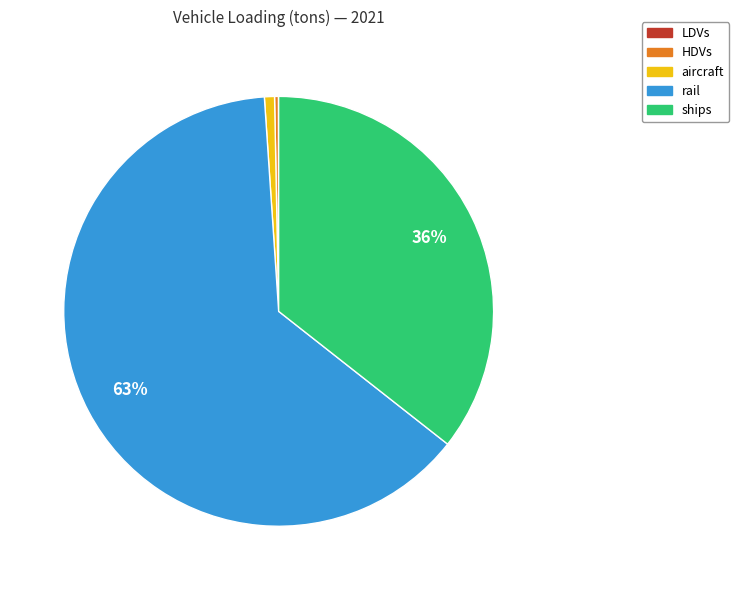

Between aircraft and rail, which is larger?

rail